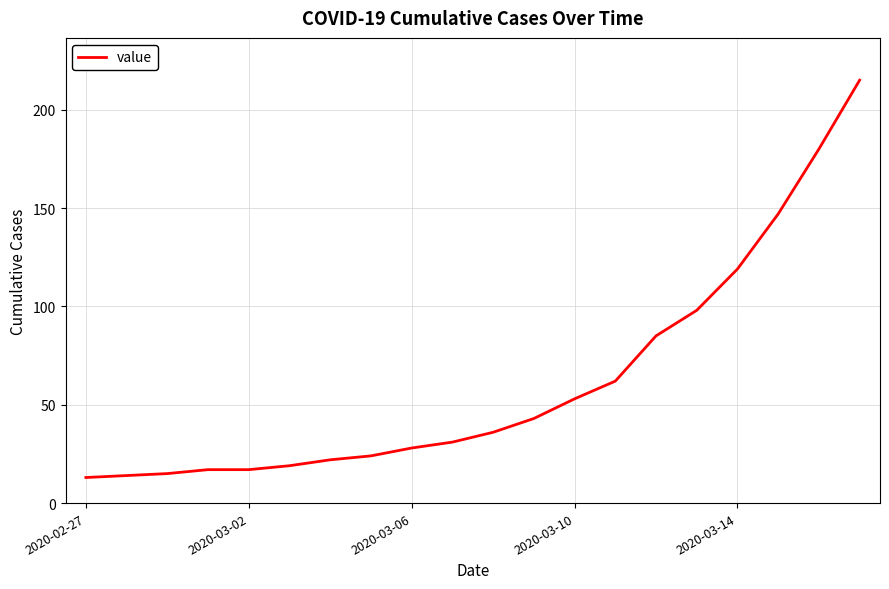

What is the difference between the maximum and minimum values?

202